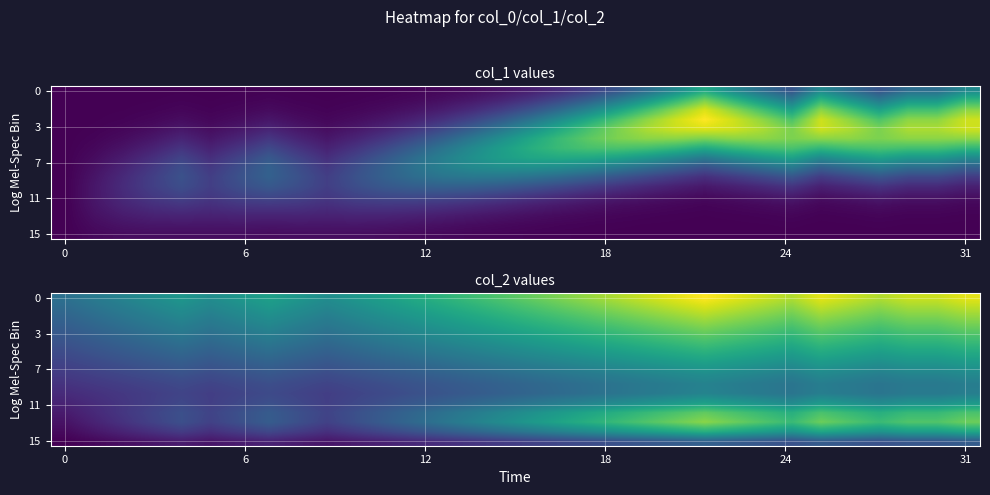

At which category is the sum across all series the highest?

22